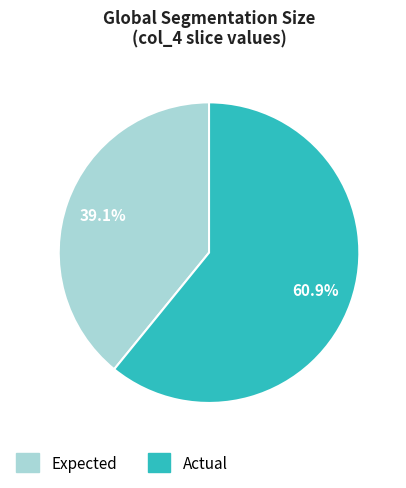

What percentage is the Expected slice, to the nearest percent?

39%